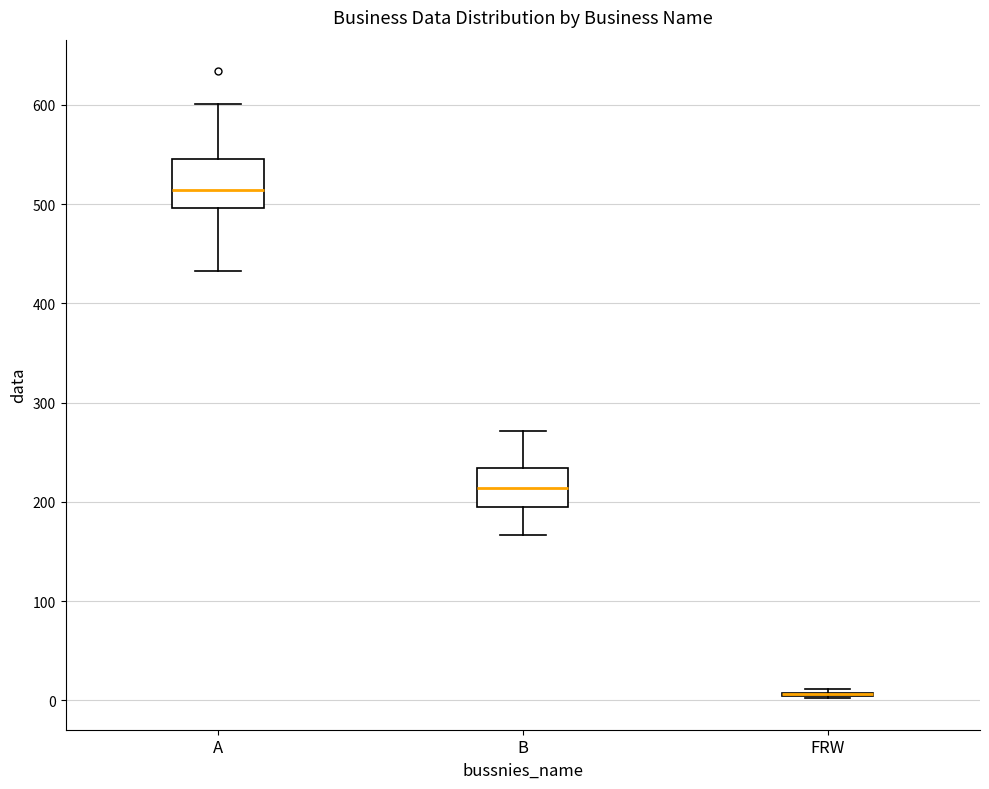

Reading left to right, transcribe this box plot: for each box, give where its median line is, the range the box spans, and where its two whiskers end, as read against the y-axis. The values are not printed on the chart, so give them approximately, as read against the axis.

A: median 510, box 500 to 550, whiskers 430 to 600
B: median 210, box 200 to 230, whiskers 170 to 270
FRW: box collapsed to a line at 10, whiskers 0 to 10